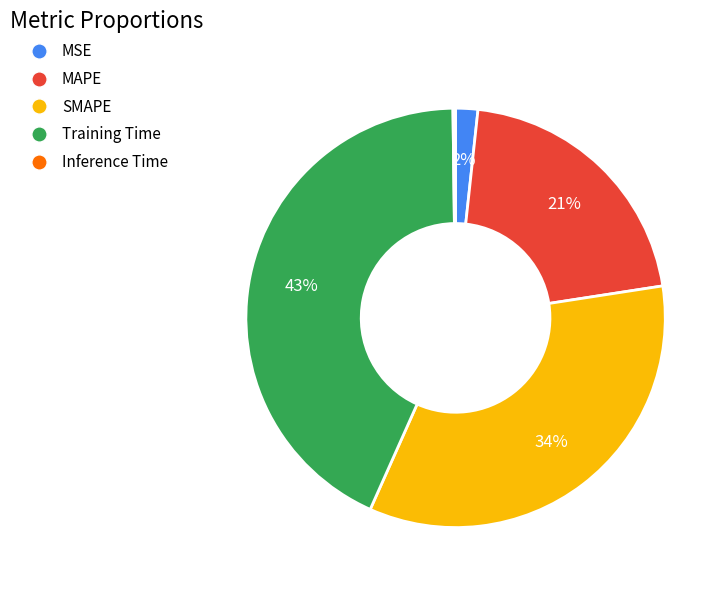

Which has a higher value, Training Time or SMAPE?

Training Time